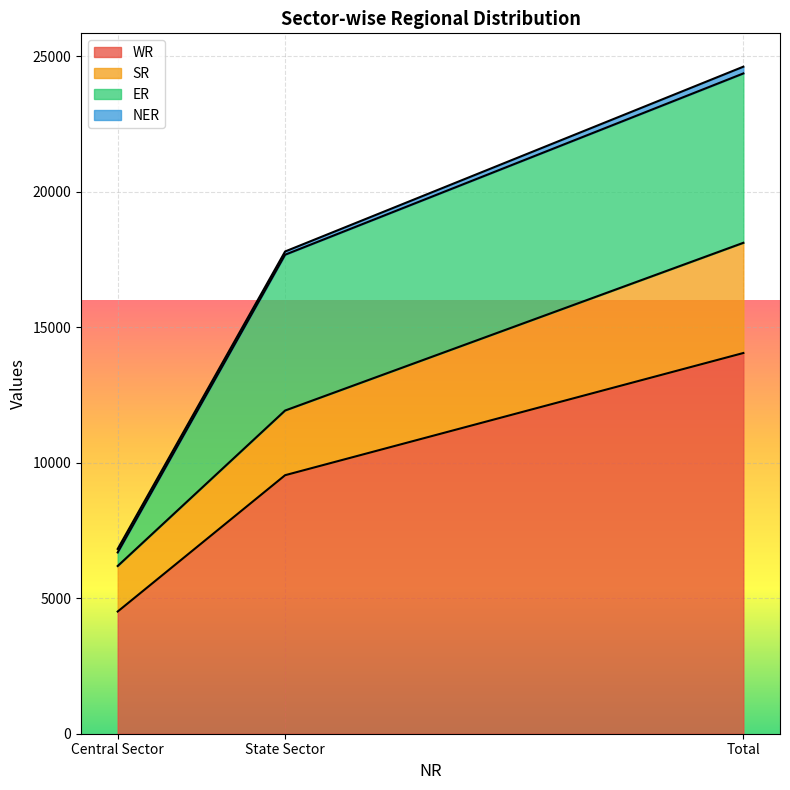

Is the value of WR at Central Sector greater than the value of ER at Central Sector?

Yes